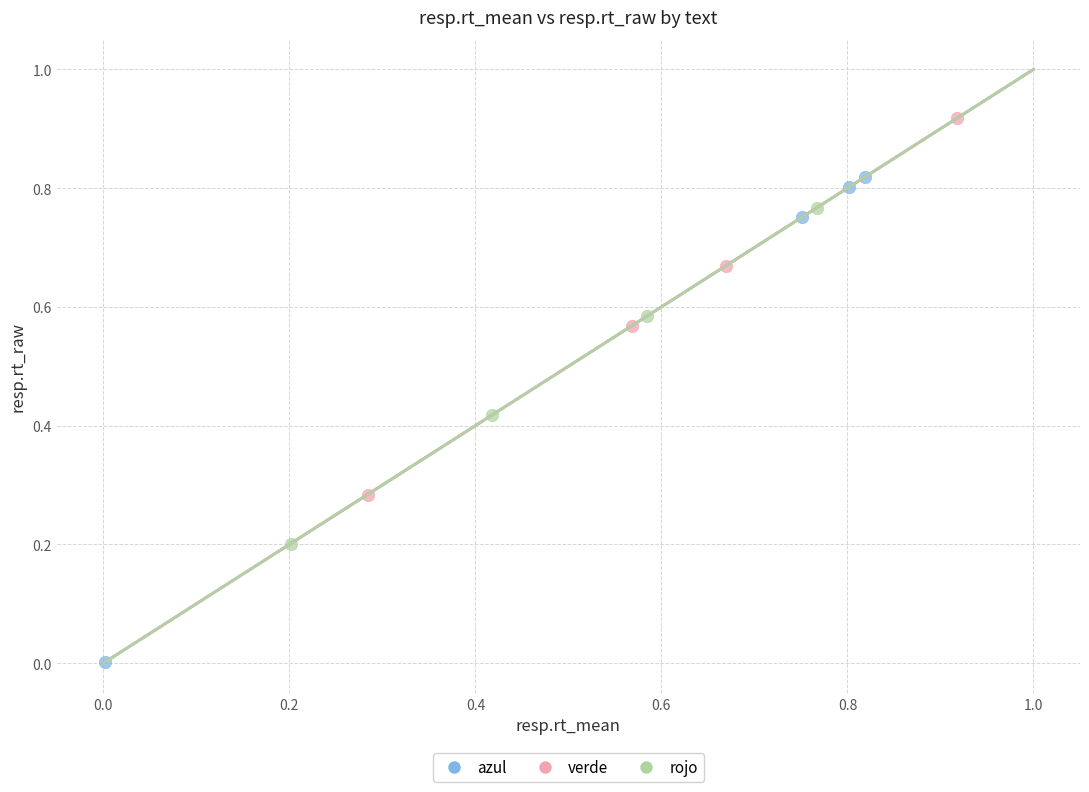

Which series has the largest Y range (max minus min)?

azul